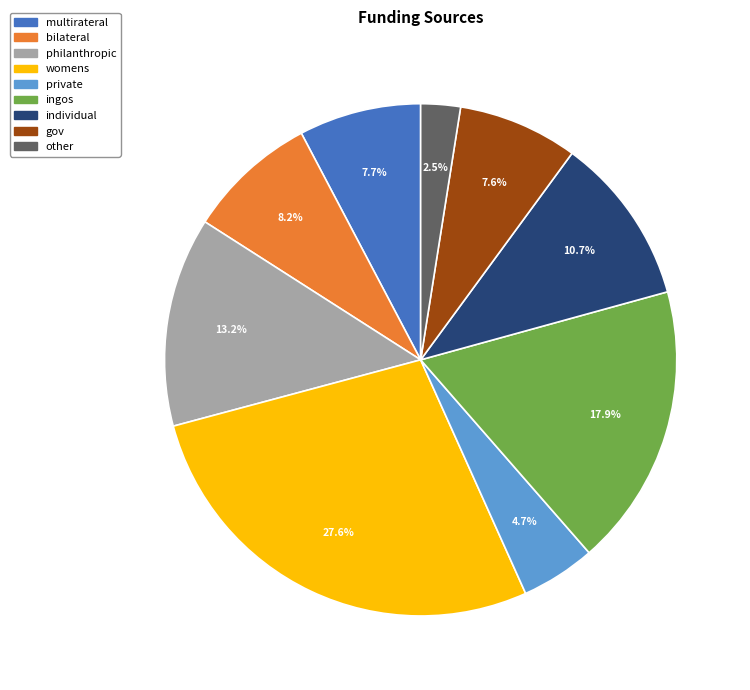

Does philanthropic represent more than half of the total?

No